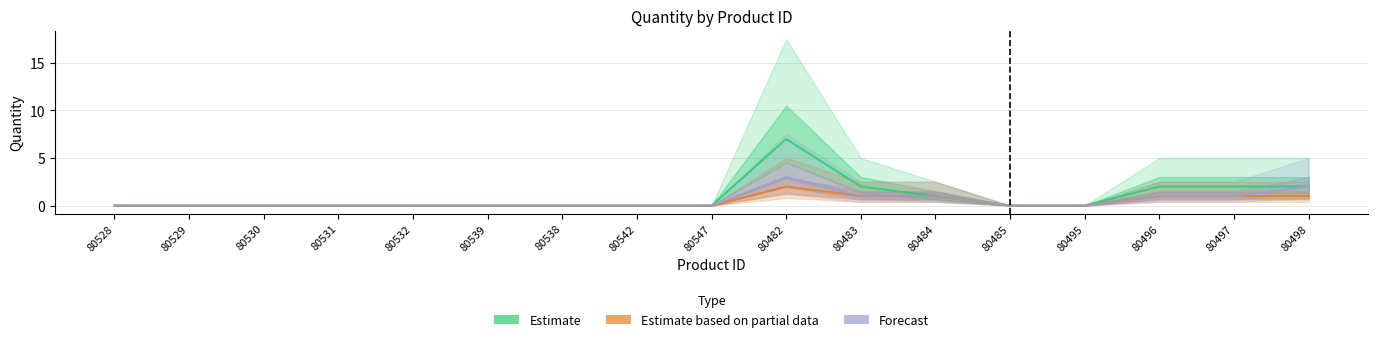

Is the value of Estimate based on partial data at 80539 greater than the value of Estimate at 80528?

No